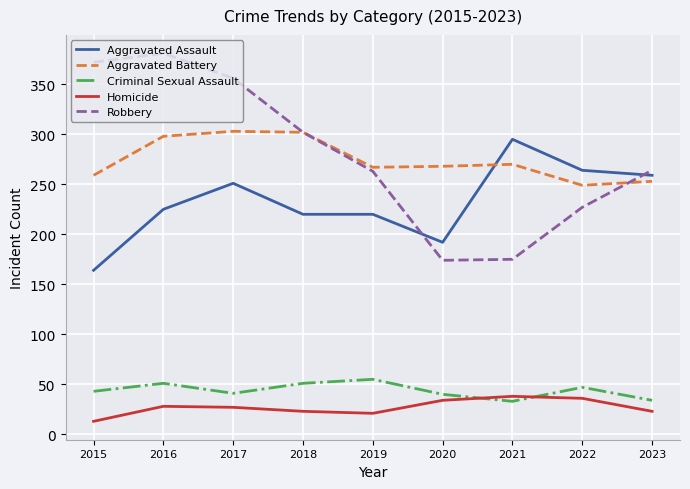

Which series has the widest spread of values?

Robbery